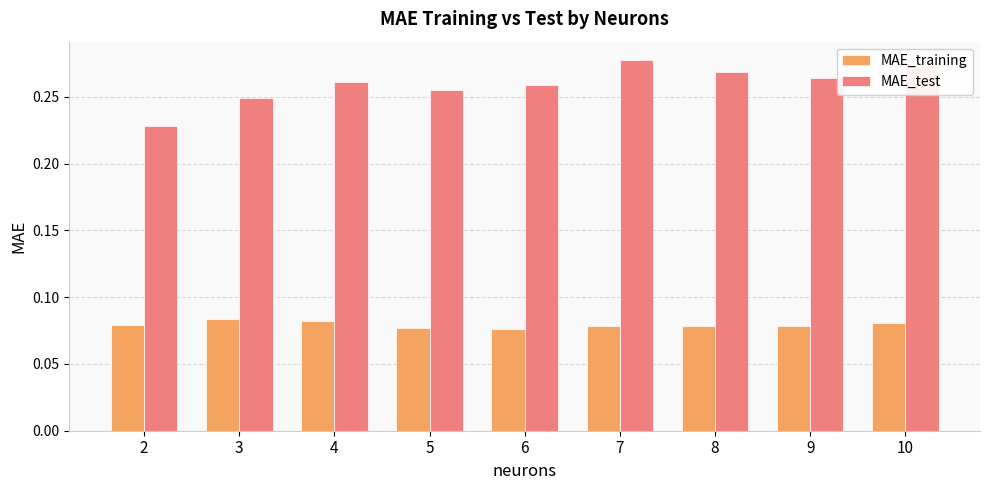

Which series has the largest total across all categories?

MAE_test